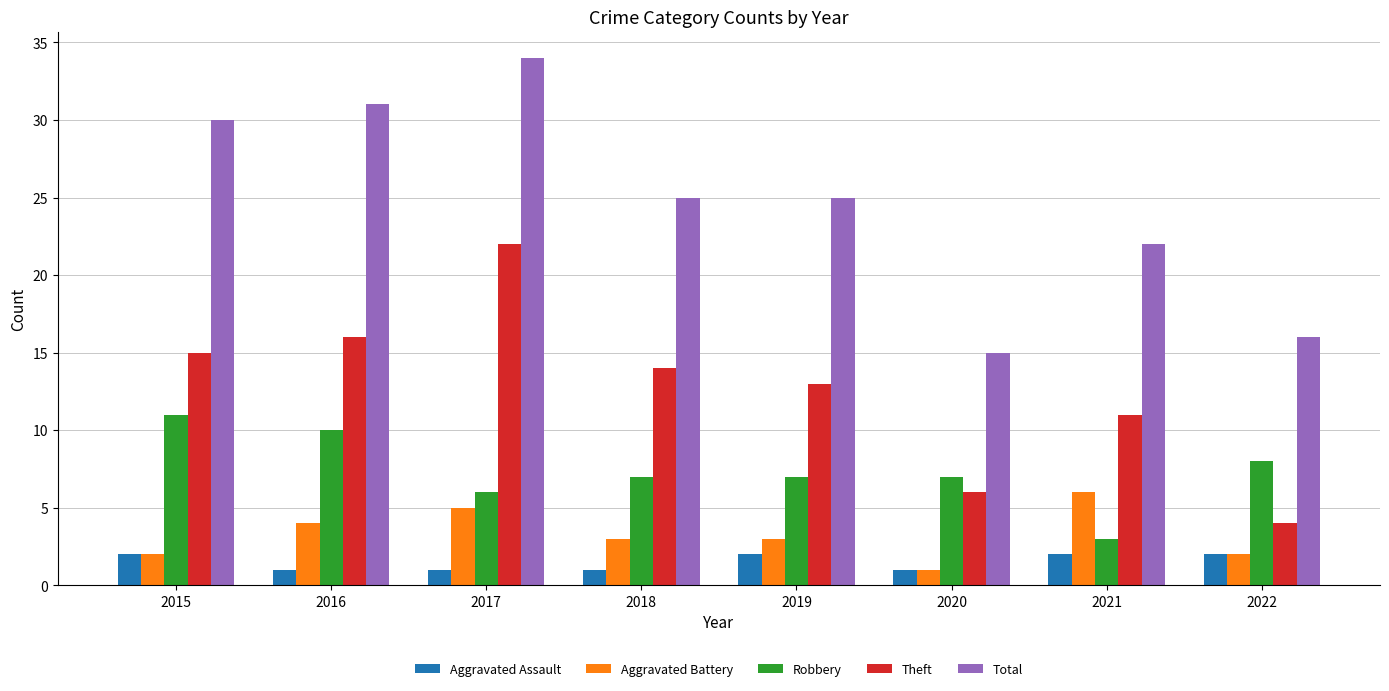

Reading right to left, what are all the values shown in this chart?

Aggravated Assault: 2022=2	2021=2	2020=1	2019=2	2018=1	2017=1	2016=1	2015=2
Aggravated Battery: 2022=2	2021=6	2020=1	2019=3	2018=3	2017=5	2016=4	2015=2
Robbery: 2022=8	2021=3	2020=7	2019=7	2018=7	2017=6	2016=10	2015=11
Theft: 2022=4	2021=11	2020=6	2019=13	2018=14	2017=22	2016=16	2015=15
Total: 2022=16	2021=22	2020=15	2019=25	2018=25	2017=34	2016=31	2015=30